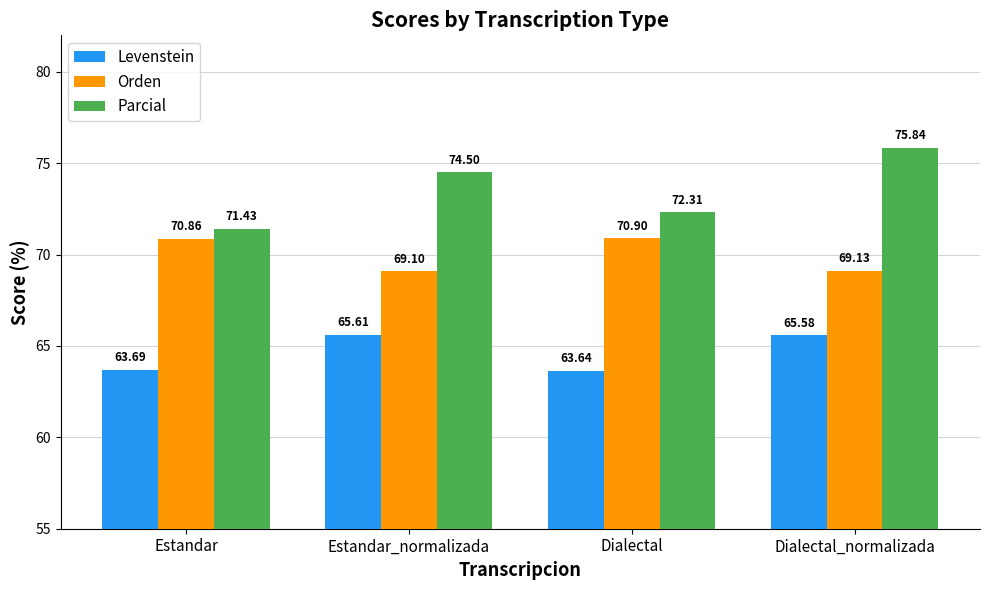

True or false: Orden has a value of 43.2 at Estandar_normalizada.

False